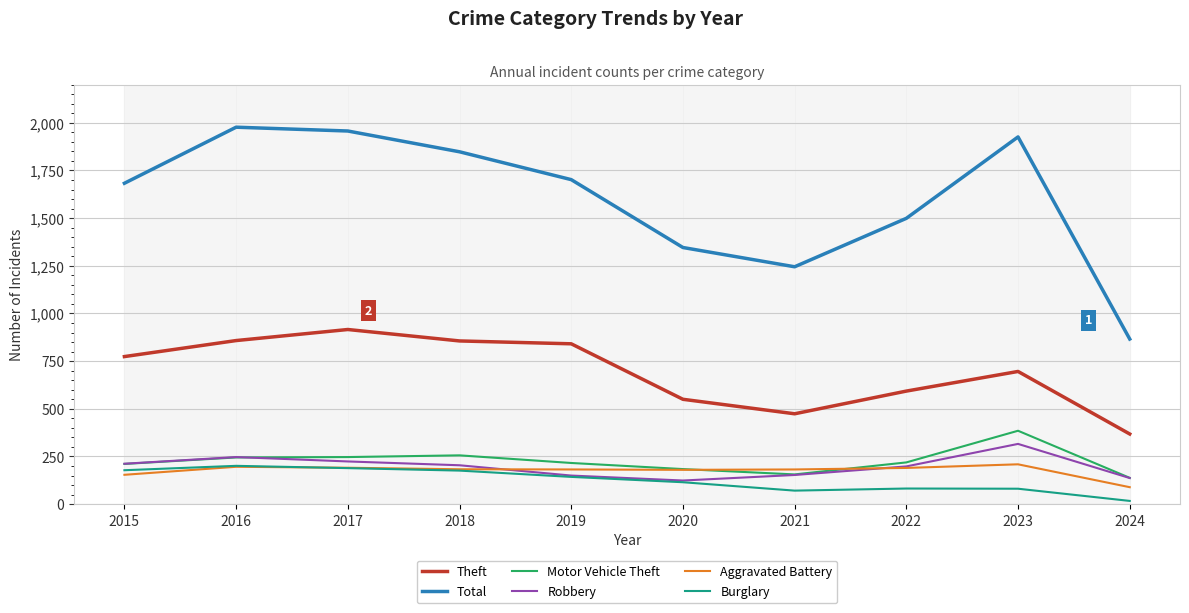

True or false: Aggravated Battery and Theft cross at least once.

False